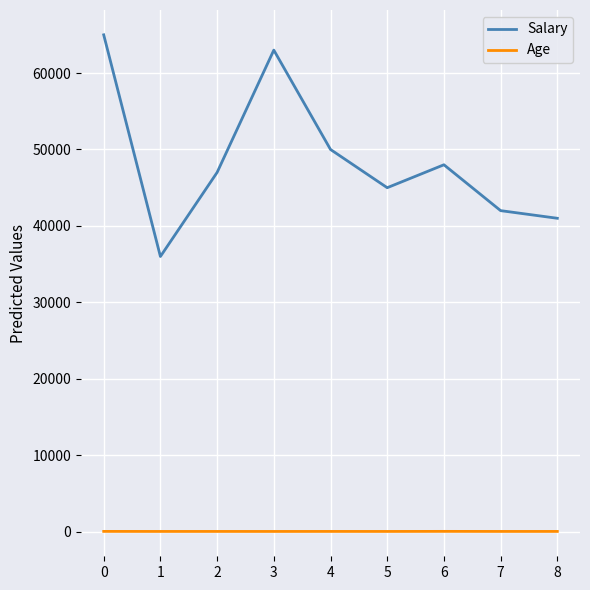

At which label is Salary closest to 50500?

4